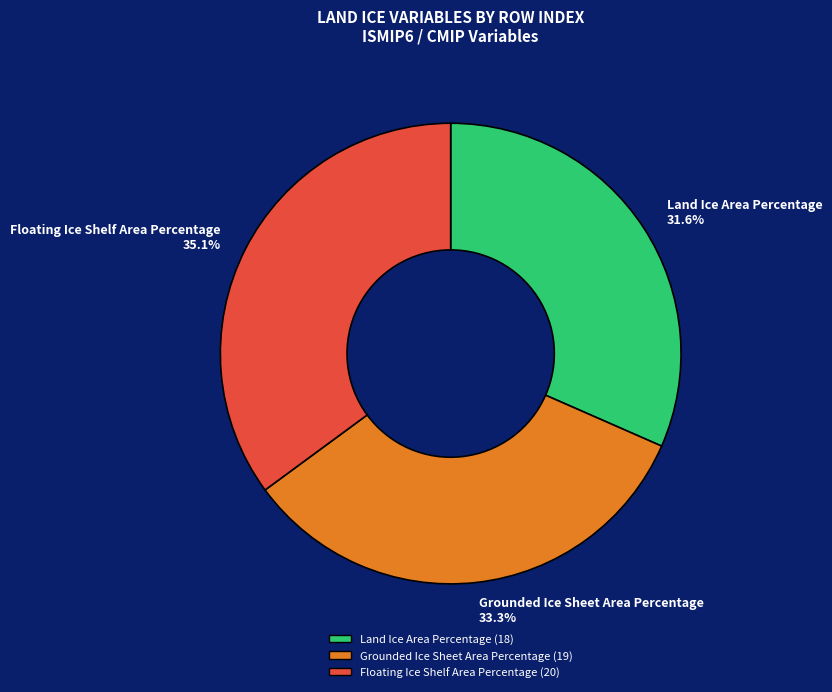

Which slice is the largest?

Floating Ice Shelf Area Percentage